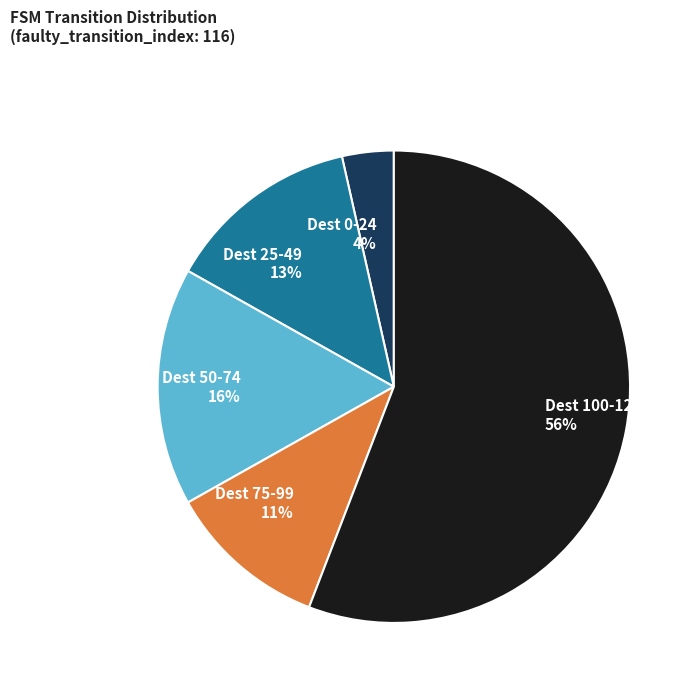

Between Dest 0-24 and Dest 25-49, which is larger?

Dest 25-49